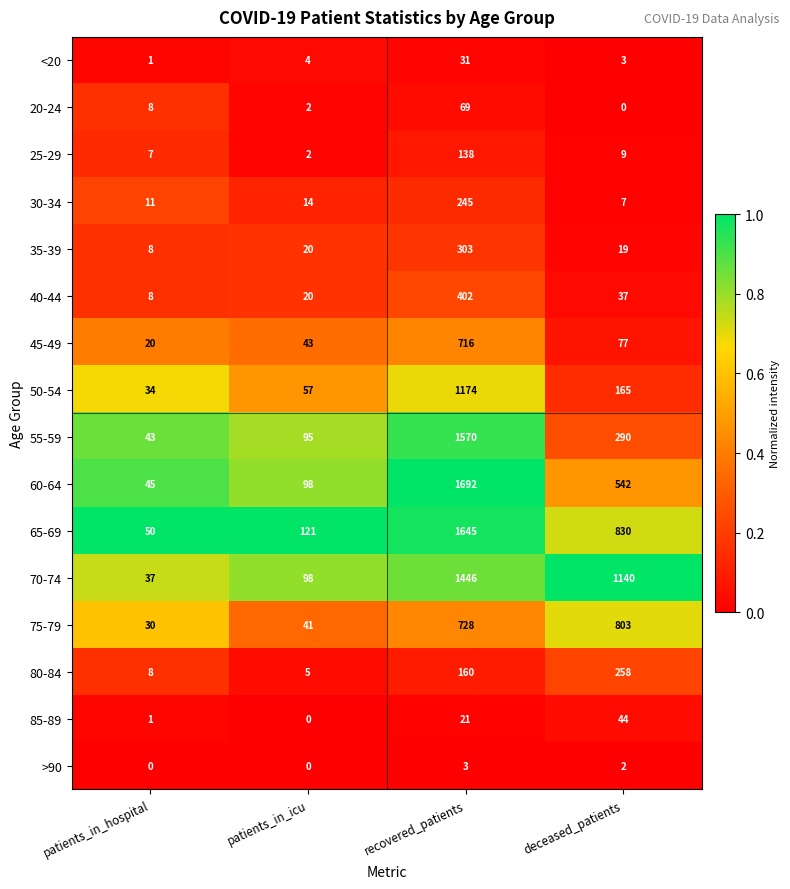

How many distinct data groups are displayed?

16